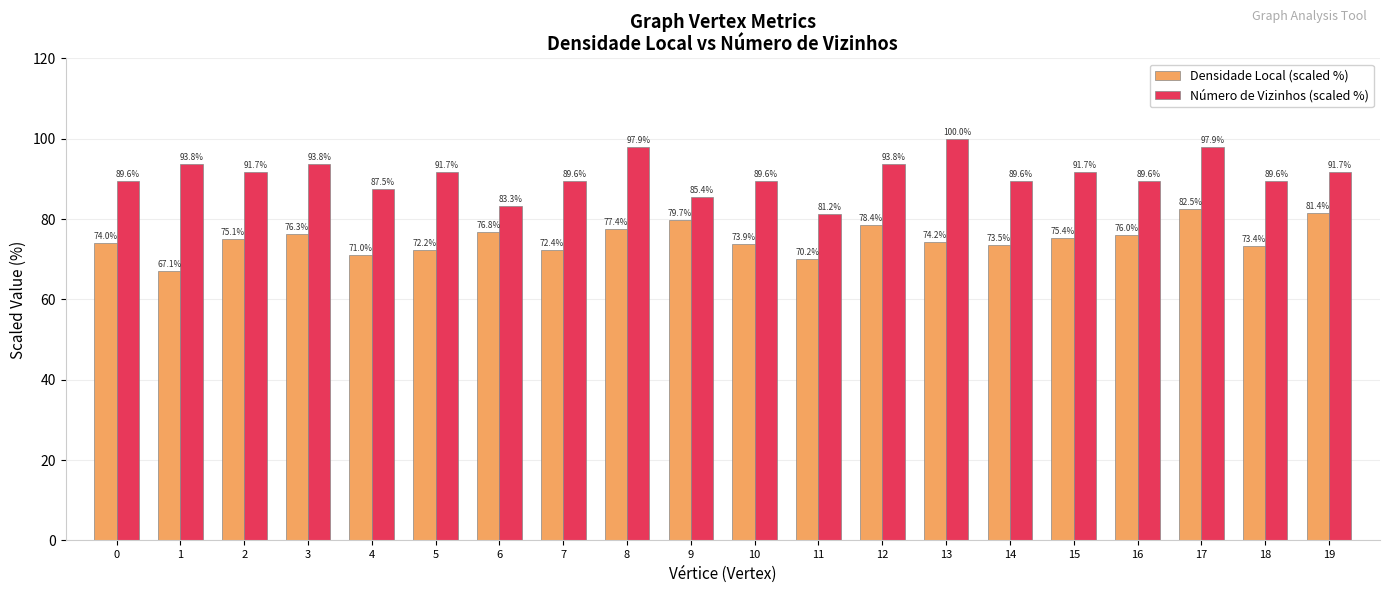

Which label corresponds to the largest value in the chart?

13